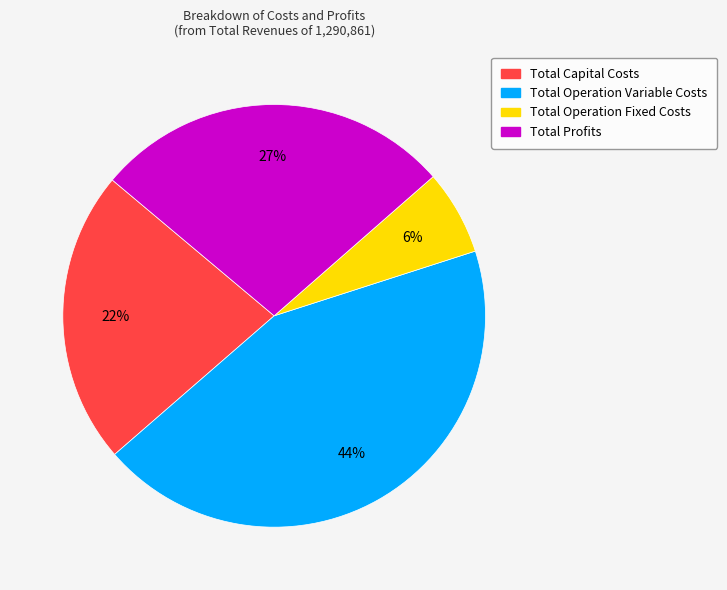

Which category has the smallest portion of the pie?

Total Operation Fixed Costs